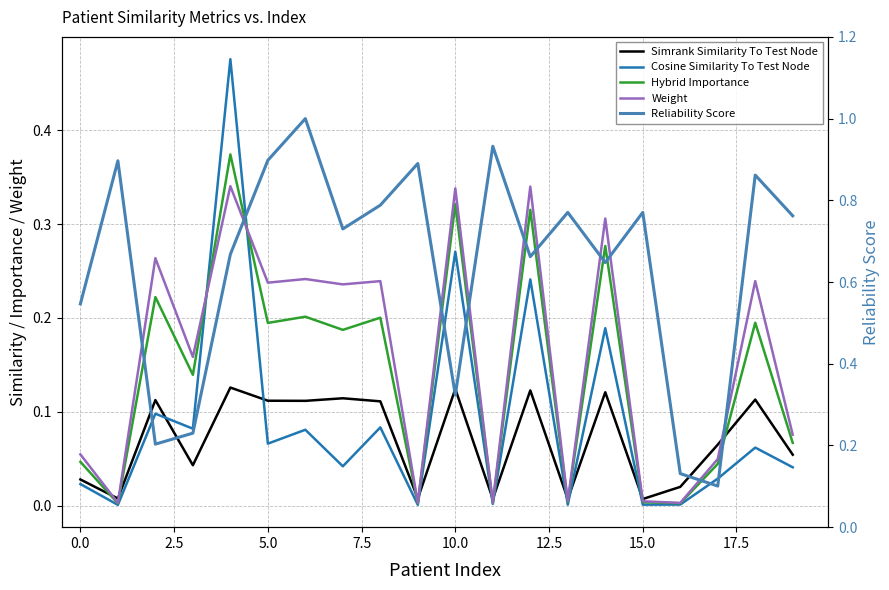

What are all the series names shown in the legend?

Simrank Similarity To Test Node, Cosine Similarity To Test Node, Hybrid Importance, Weight, Reliability Score